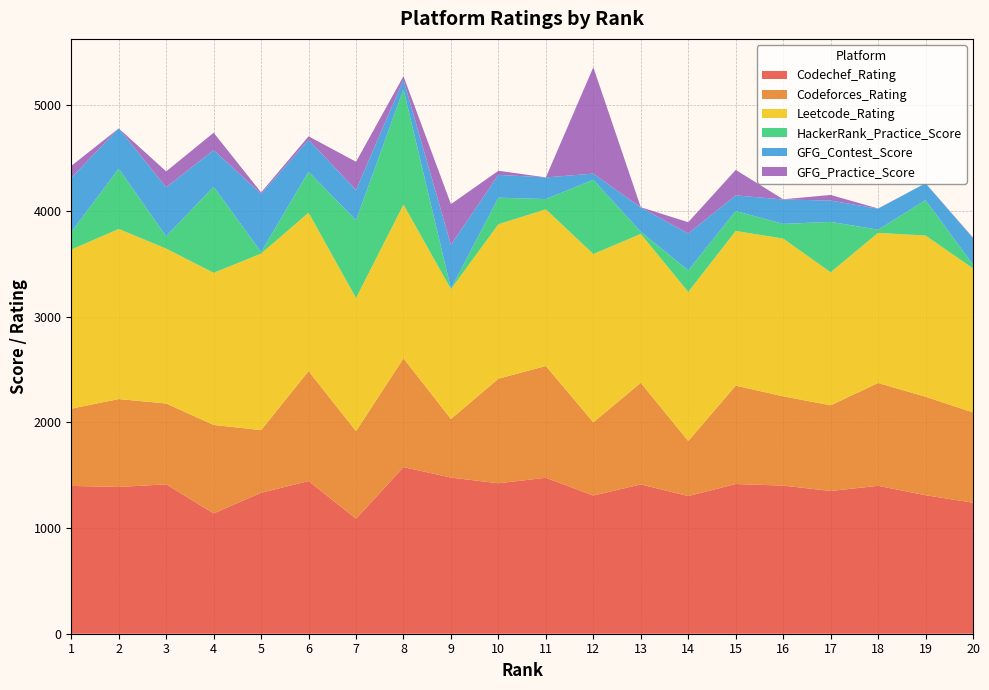

Reading left to right, list all the values displayed in this chart.

Codechef_Rating: 1=1399	2=1389	3=1414	4=1139	5=1334	6=1445	7=1088	8=1577	9=1478	10=1424	11=1476	12=1308	13=1413	14=1303	15=1417	16=1402	17=1351	18=1400	19=1311	20=1240
Codeforces_Rating: 1=731	2=832	3=765	4=837	5=593	6=1041	7=829	8=1030	9=554	10=990	11=1058	12=693	13=962	14=521	15=931	16=845	17=811	18=973	19=932	20=855
Leetcode_Rating: 1=1506	2=1610	3=1466	4=1440	5=1671	6=1499	7=1260	8=1455	9=1229	10=1462	11=1483	12=1593	13=1409	14=1411	15=1464	16=1493	17=1259	18=1421	19=1526	20=1363
HackerRank_Practice_Score: 1=165	2=571	3=117	4=815	5=15	6=388	7=736	8=1091	9=5	10=251	11=97	12=703	13=20	14=204	15=189	16=139	17=477	18=30	19=335	20=35
GFG_Contest_Score: 1=514	2=381	3=463	4=347	5=550	6=302	7=287	8=91	9=415	10=216	11=205	12=58	13=231	14=349	15=148	16=231	17=202	18=199	19=160	20=251
GFG_Practice_Score: 1=113	2=0	3=151	4=164	5=14	6=33	7=267	8=33	9=385	10=39	11=0	12=1007	13=2	14=107	15=241	16=2	17=53	18=2	19=0	20=6